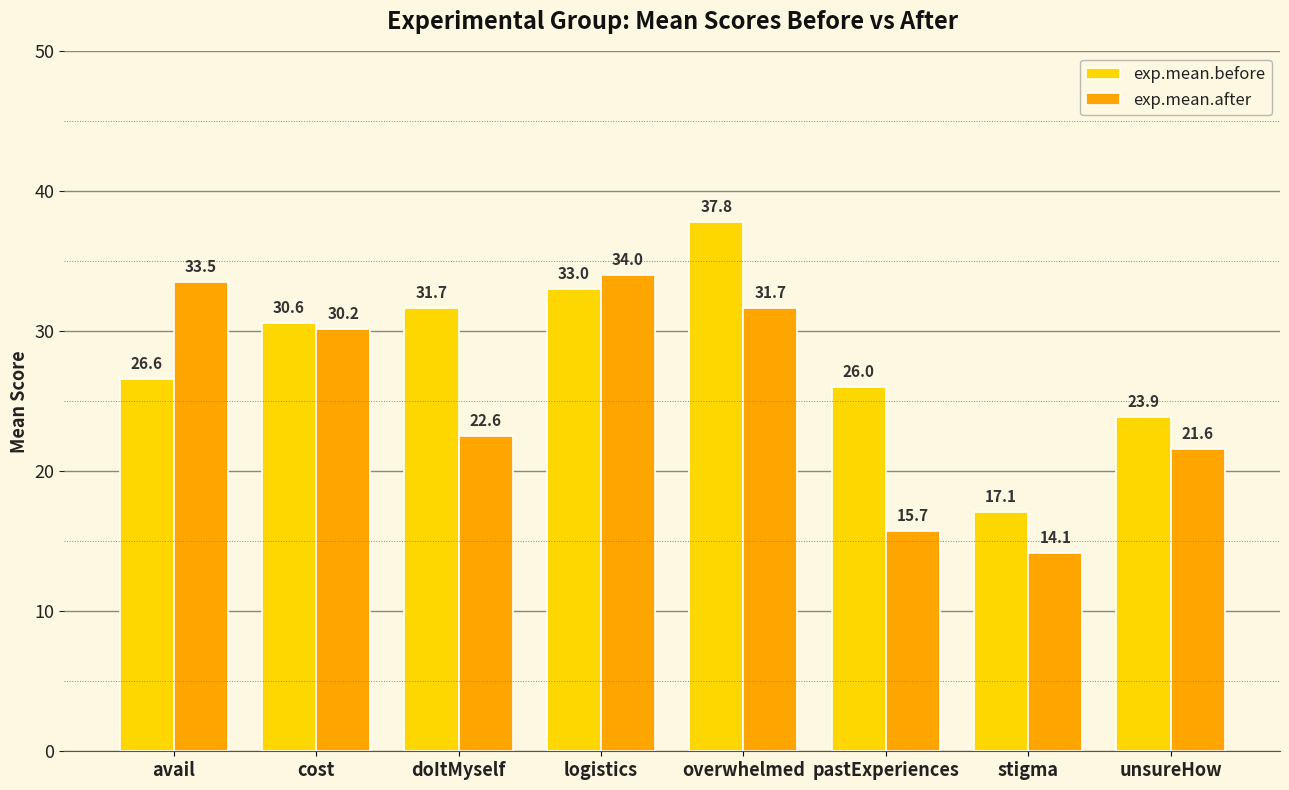

What is the sum of the exp.mean.after values at unsureHow and cost?

51.7